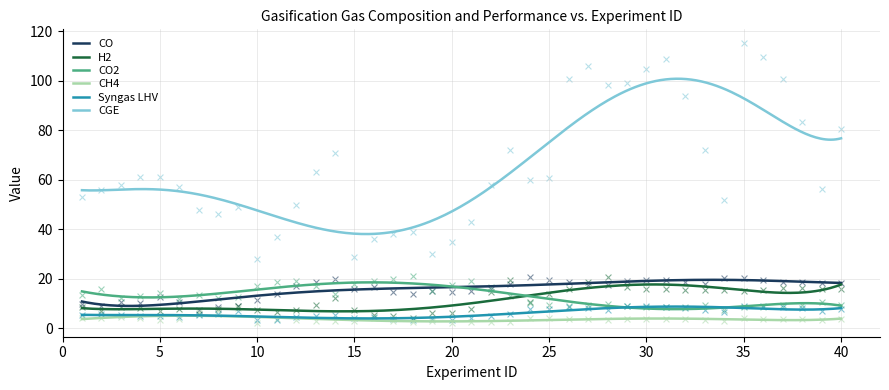

Which series has the largest total across all categories?

CGE